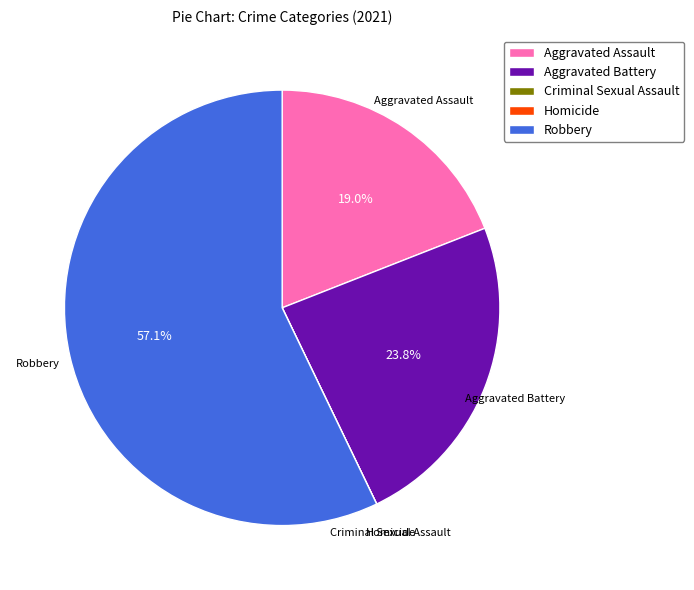

What is the largest slice in the pie chart?

Robbery